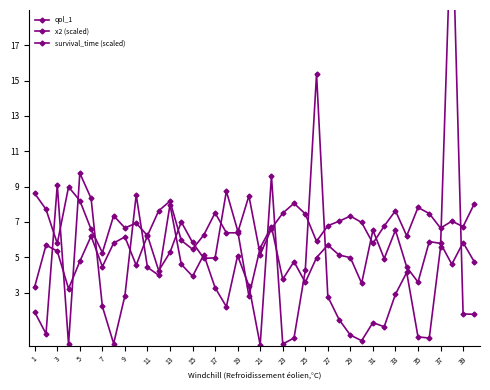

Reading right to left, extract all data points from this chart.

qol_1: 4.7	5.8	4.6	5.8	5.9	3.6	4.4	6.5	4.9	6.5	3.5	5.0	5.1	5.7	5.0	3.6	4.8	3.8	6.7	5.5	2.8	6.5	8.7	5.0	4.9	5.8	7.0	5.3	4.2	6.2	4.5	6.2	5.8	4.5	6.2	4.8	3.2	5.4	5.7	3.3
x2 (scaled): 8.0	6.7	7.0	6.7	7.5	7.8	6.2	7.6	6.8	5.8	7.0	7.3	7.0	6.8	5.9	7.5	8.1	7.5	6.6	5.2	8.5	6.4	6.4	7.5	6.3	5.5	6.0	8.2	7.6	6.2	6.9	6.7	7.4	5.3	6.6	8.2	9.0	5.8	7.7	8.6
survival_time (scaled): 1.8	1.8	25.2	5.6	0.4	0.5	4.1	2.9	1.1	1.3	0.3	0.6	1.5	2.8	15.4	4.3	0.4	0.1	9.6	0.0	3.4	5.1	2.2	3.3	5.1	3.9	4.6	8.0	4.0	4.4	8.5	2.8	0.1	2.2	8.3	9.8	0.1	9.1	0.7	1.9